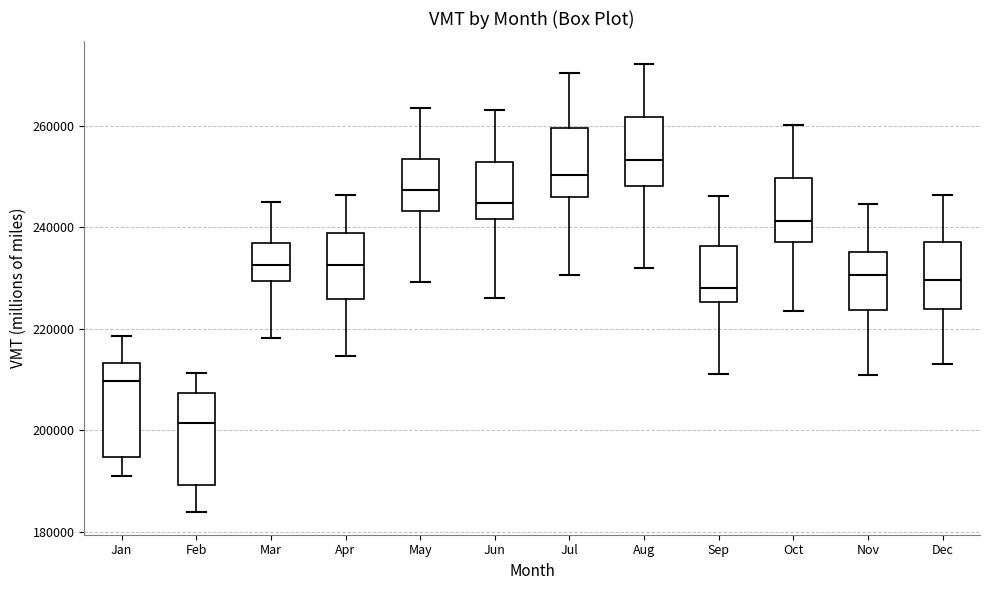

Reading left to right, transcribe this box plot: for each box, give where its median line is, the range the box spans, and where its two whiskers end, as read against the y-axis. The values are not printed on the chart, so give them approximately, as read against the axis.

Jan: median 210000, box 194000 to 214000, whiskers 192000 to 218000
Feb: median 202000, box 190000 to 208000, whiskers 184000 to 212000
Mar: median 232000, box 230000 to 236000, whiskers 218000 to 244000
Apr: median 232000, box 226000 to 238000, whiskers 214000 to 246000
May: median 248000, box 244000 to 254000, whiskers 230000 to 264000
Jun: median 244000, box 242000 to 252000, whiskers 226000 to 264000
Jul: median 250000, box 246000 to 260000, whiskers 230000 to 270000
Aug: median 254000, box 248000 to 262000, whiskers 232000 to 272000
Sep: median 228000, box 226000 to 236000, whiskers 212000 to 246000
Oct: median 242000, box 238000 to 250000, whiskers 224000 to 260000
Nov: median 230000, box 224000 to 236000, whiskers 210000 to 244000
Dec: median 230000, box 224000 to 238000, whiskers 214000 to 246000